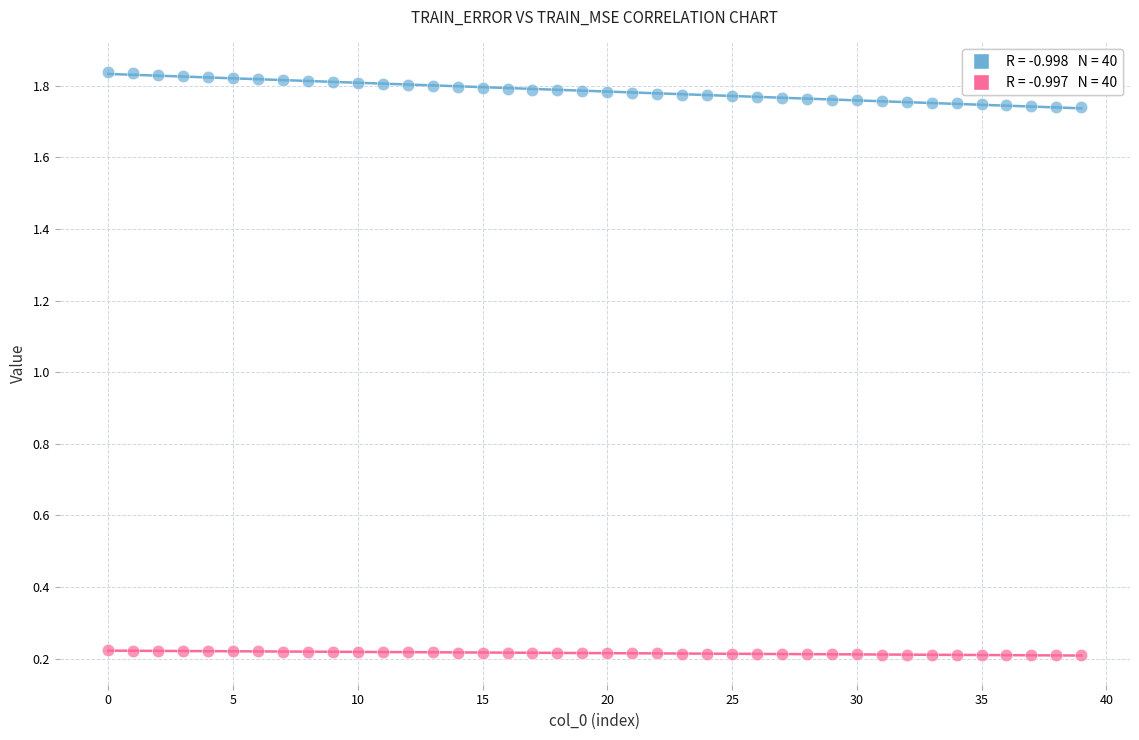

Across all data points, what is the range of Y values (max minus min)?

1.6